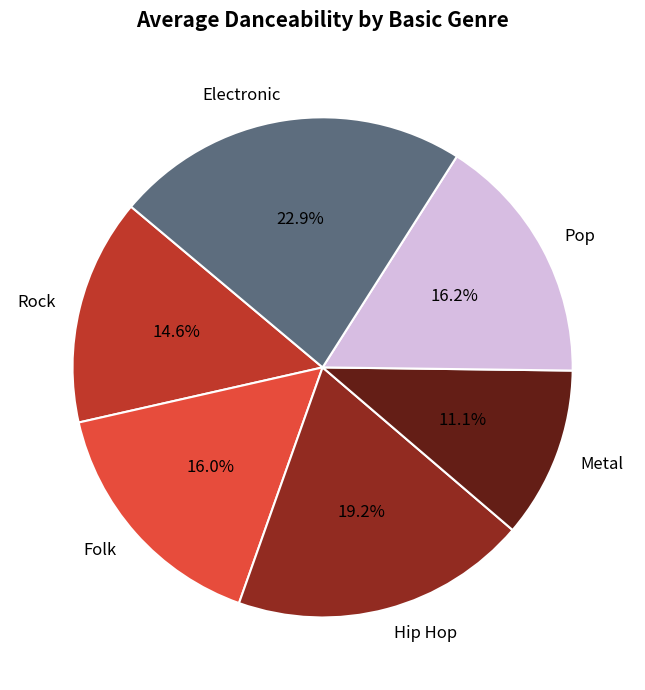

Which slice is the largest?

Electronic